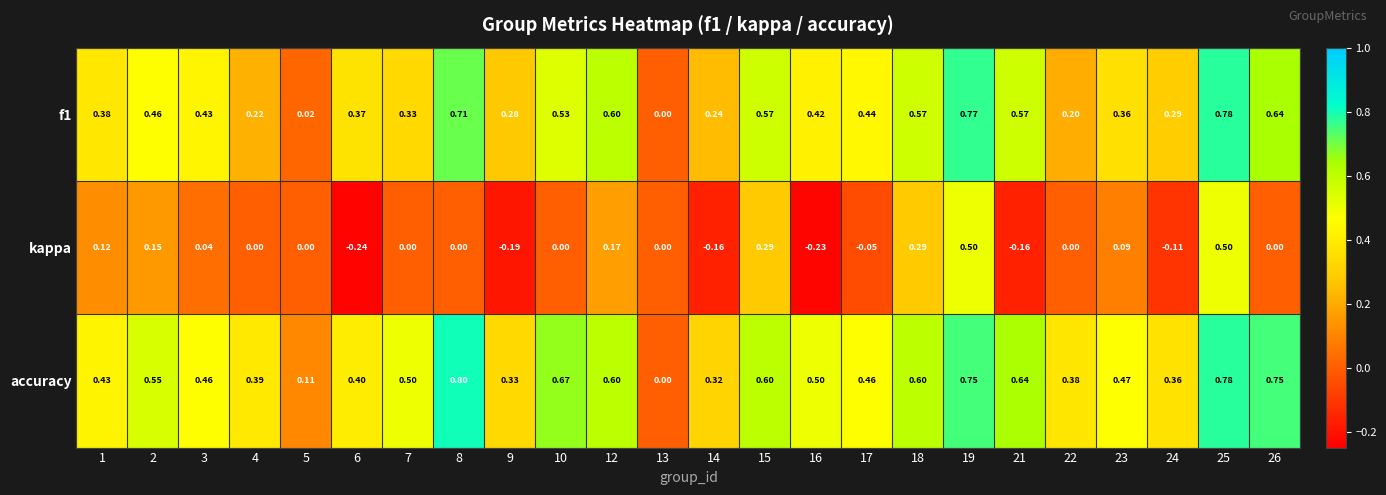

Rank the series by their average value, from highest to lowest.

accuracy, f1, kappa